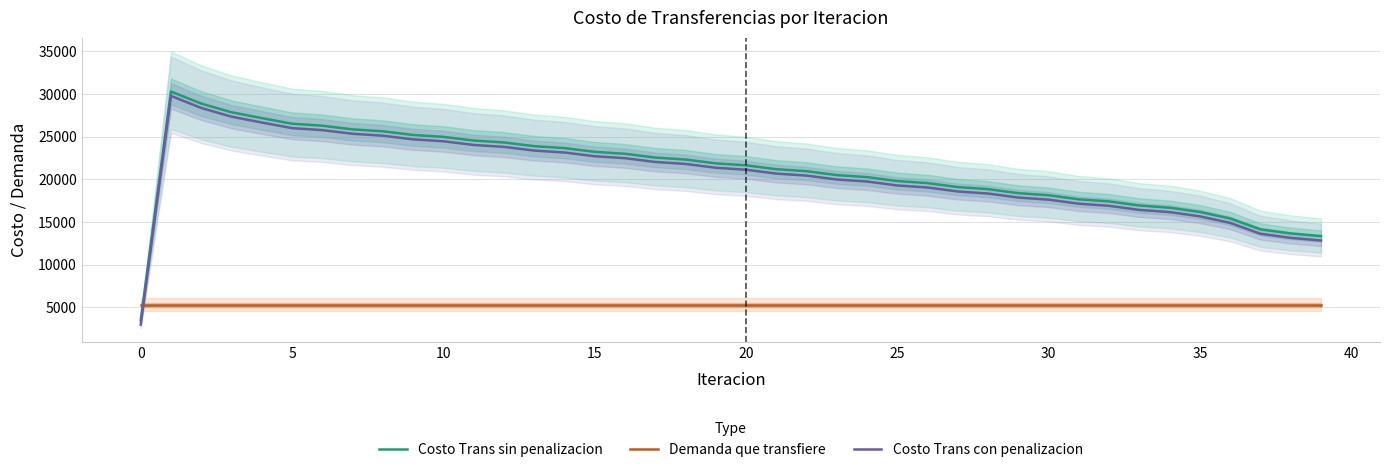

True or false: Costo Trans con penalizacion and Costo Trans sin penalizacion cross at least once.

False